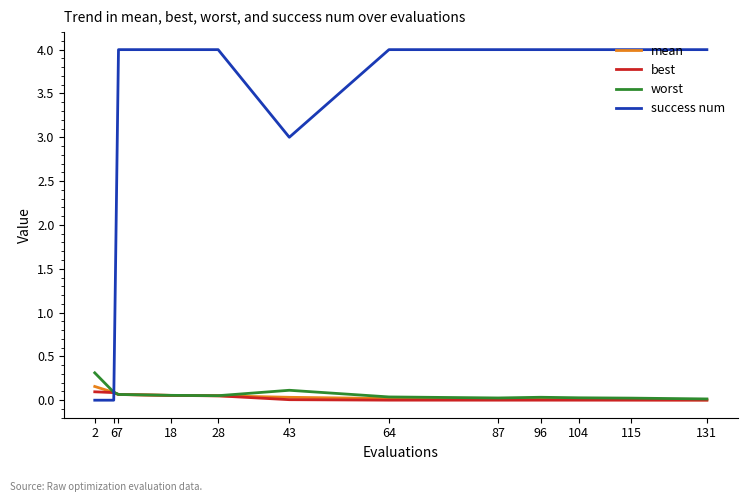

What is the maximum value shown in the chart?

4.0